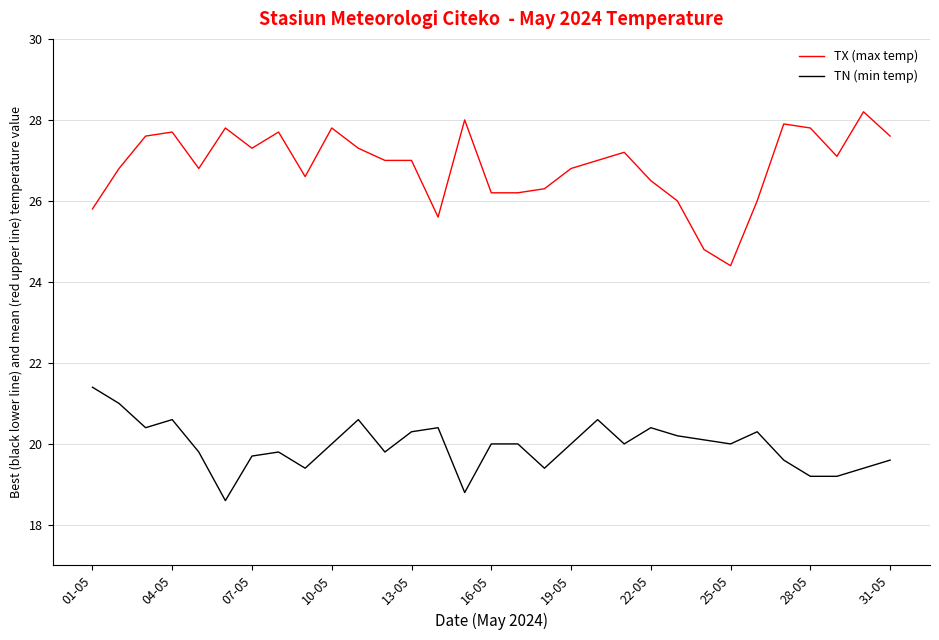

Which series has the widest spread of values?

TX (max temp)